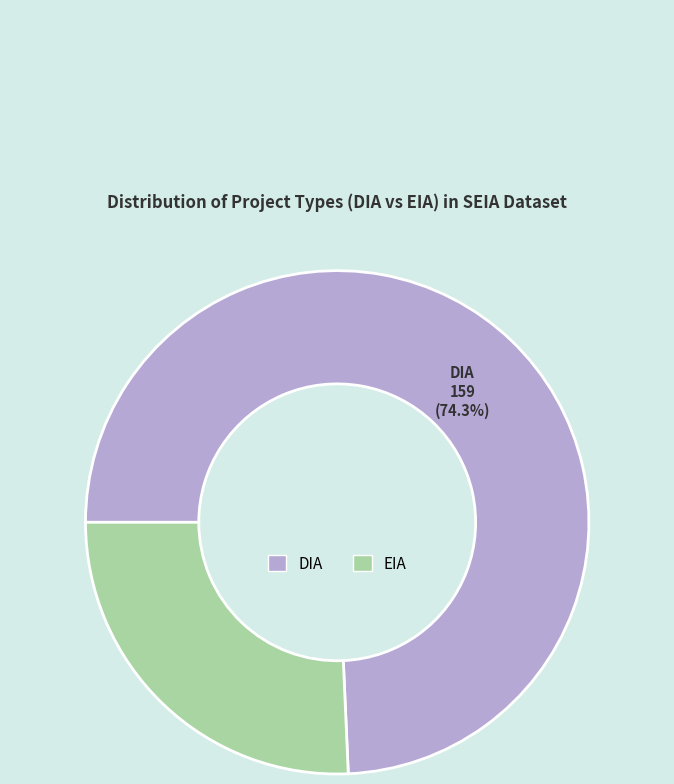

Which has a higher value, DIA or EIA?

DIA